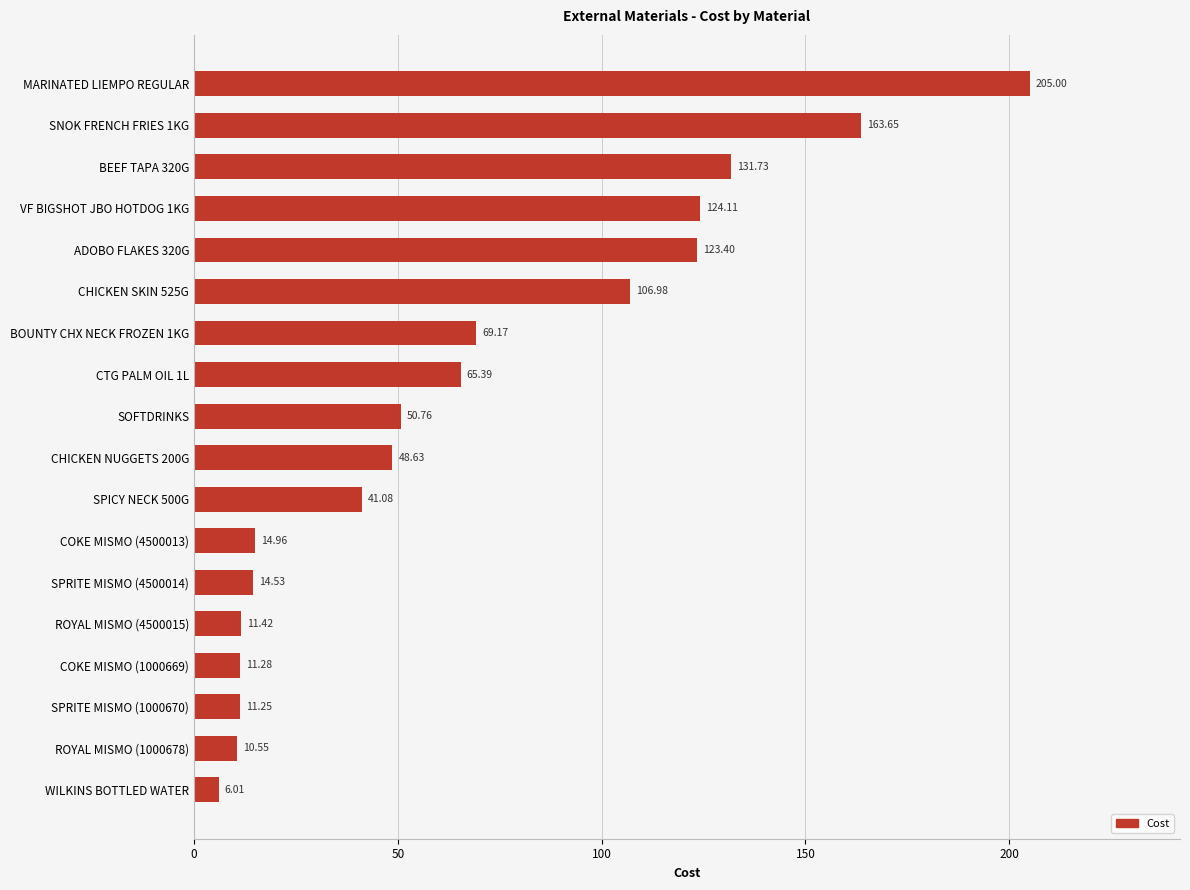

What is the difference between the maximum and minimum values?

199.0